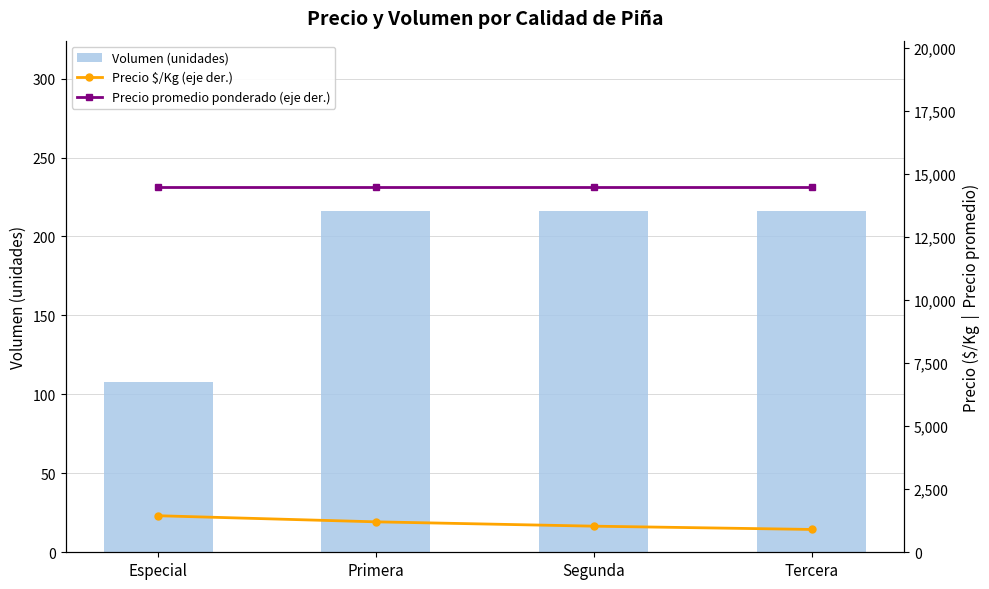

Which label corresponds to the smallest value in the chart?

Especial